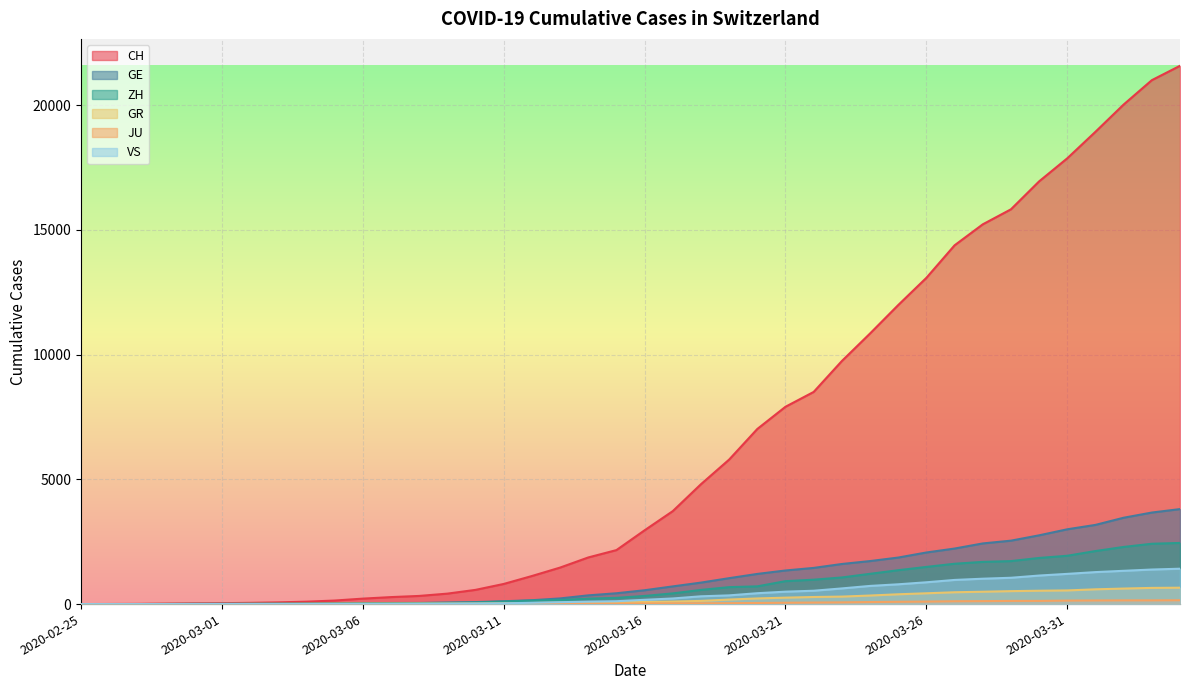

What is the sum of all CH values?

257813